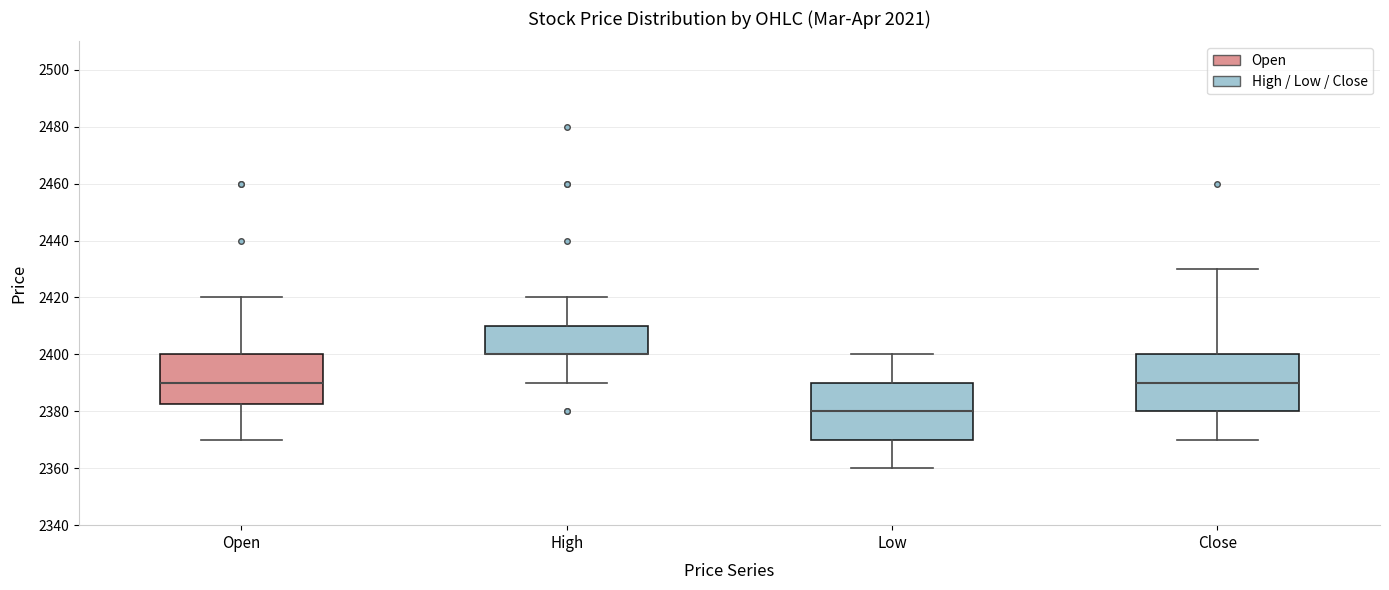

Reading left to right, transcribe this box plot: for each box, give where its median line is, the range the box spans, and where its two whiskers end, as read against the y-axis. The values are not printed on the chart, so give them approximately, as read against the axis.

Open: median 2390, box 2382 to 2400, whiskers 2370 to 2420
High: median 2400 (drawn on the box's lower edge), box 2400 to 2410, whiskers 2390 to 2420
Low: median 2380, box 2370 to 2390, whiskers 2360 to 2400
Close: median 2390, box 2380 to 2400, whiskers 2370 to 2430